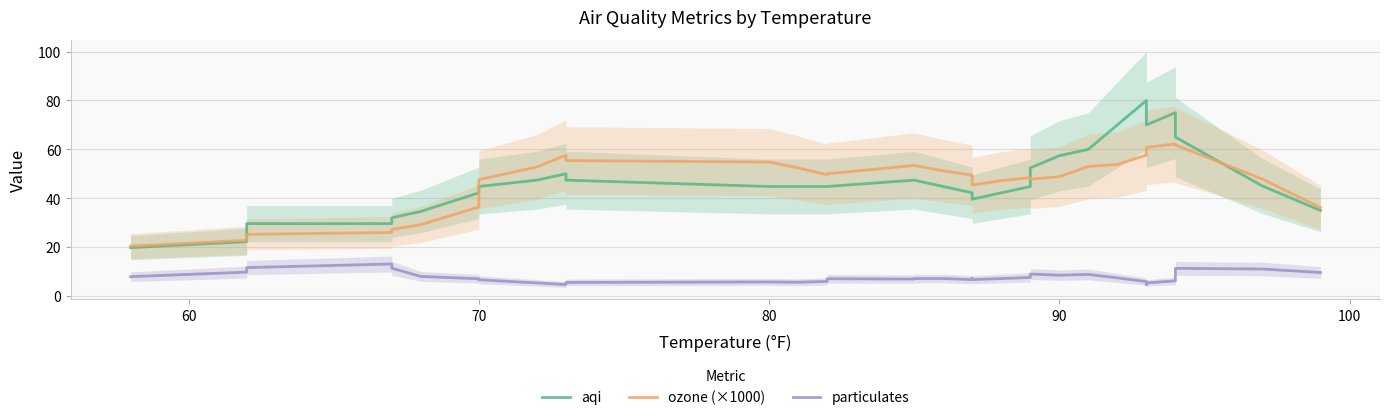

List the series in order of their peak value, highest first.

aqi, ozone (×1000), particulates